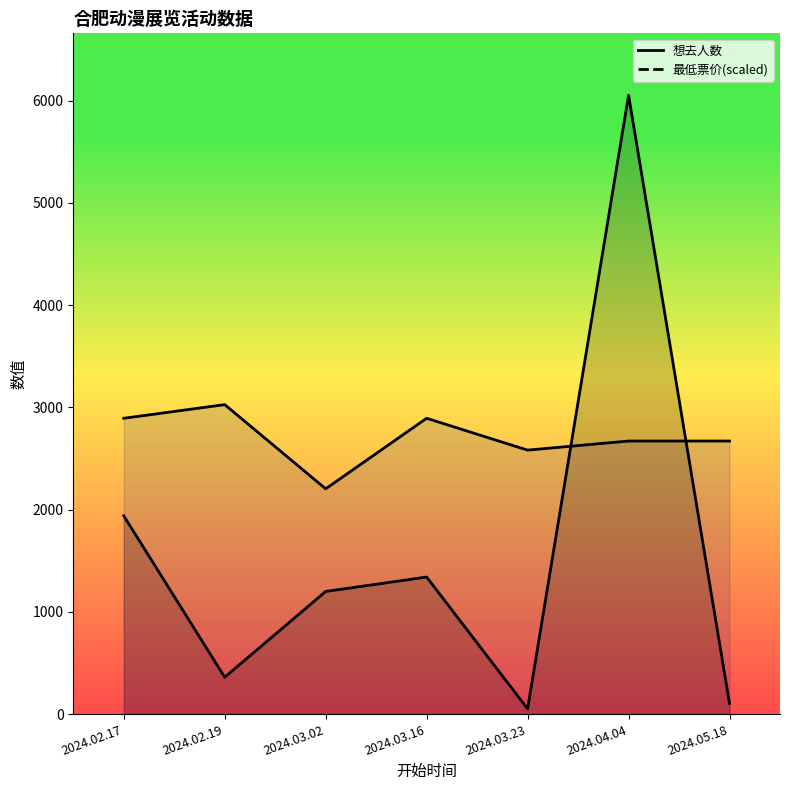

What is the difference between the 最低票价 values at 2024.05.18 and 2024.03.16?

222.5